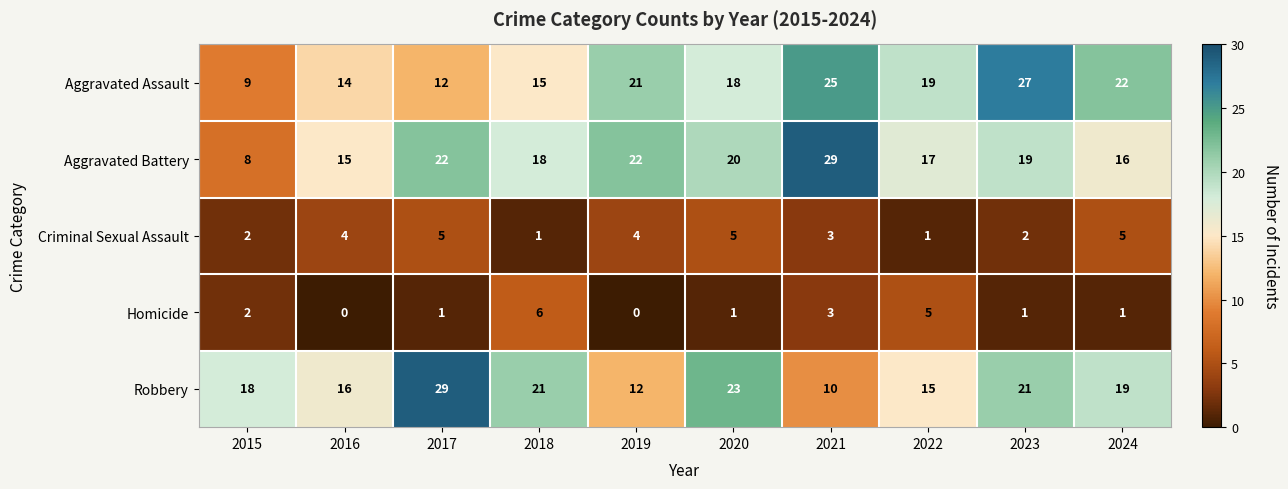

What is the spread (max minus min) of values at 2020?

22